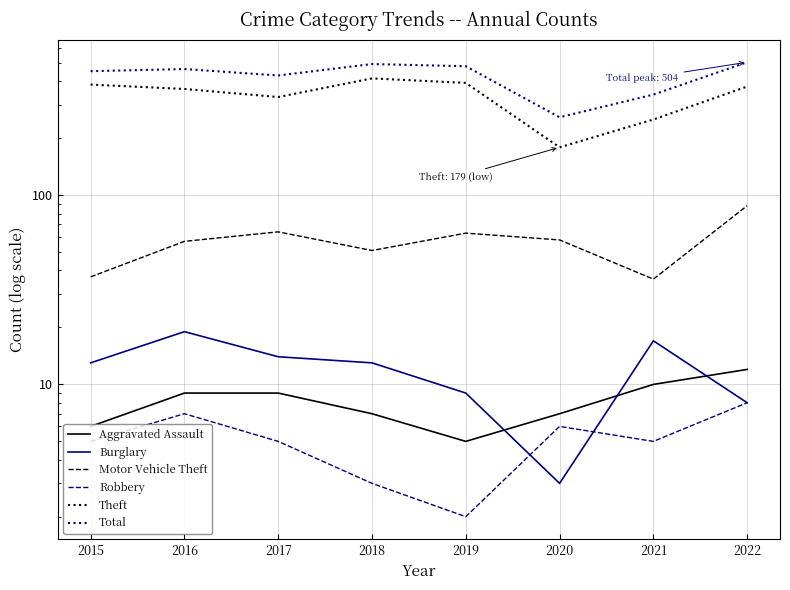

How many values in the Theft series exceed 375?

3